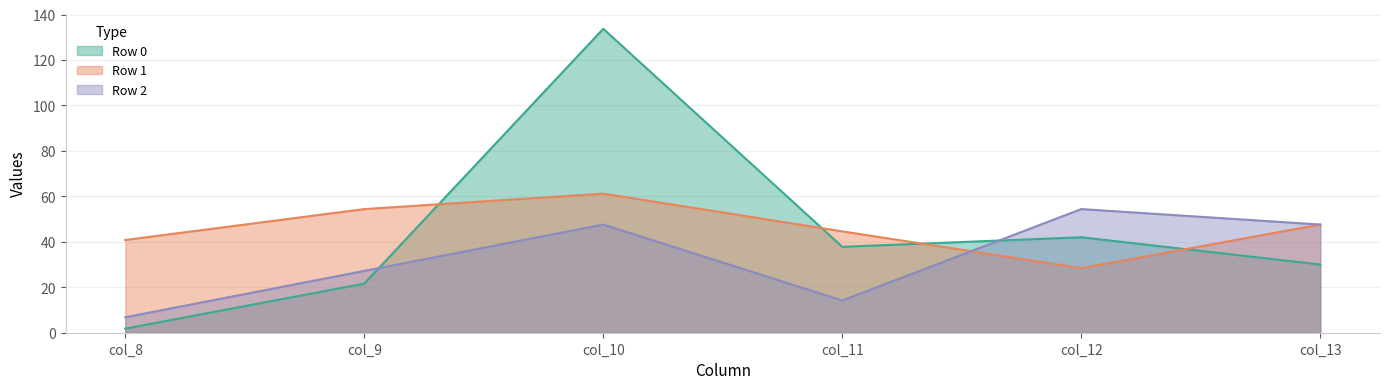

In Row 0, how many points are lower than both neighbors (excluding endpoints)?

1